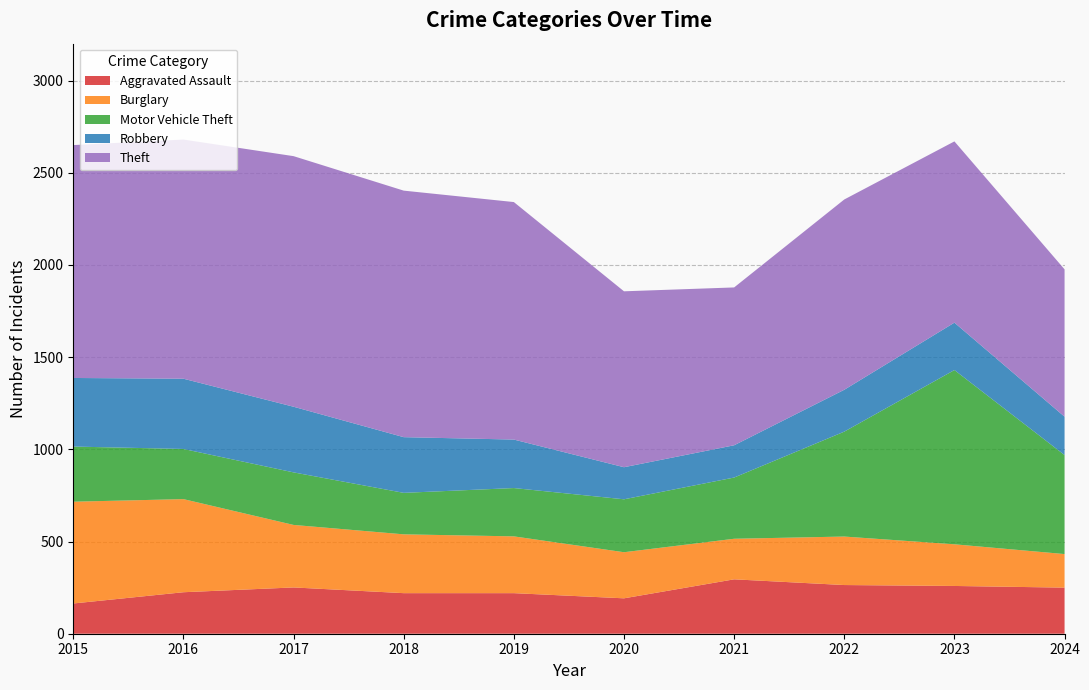

Reading left to right, what are all the values shown in this chart?

Aggravated Assault: 2015=164	2016=225	2017=251	2018=220	2019=220	2020=192	2021=295	2022=264	2023=259	2024=250
Burglary: 2015=552	2016=505	2017=339	2018=319	2019=308	2020=250	2021=220	2022=263	2023=226	2024=182
Motor Vehicle Theft: 2015=299	2016=272	2017=285	2018=225	2019=262	2020=287	2021=332	2022=569	2023=945	2024=537
Robbery: 2015=372	2016=381	2017=356	2018=302	2019=263	2020=174	2021=175	2022=227	2023=257	2024=208
Theft: 2015=1263	2016=1297	2017=1359	2018=1337	2019=1288	2020=954	2021=856	2022=1032	2023=983	2024=799